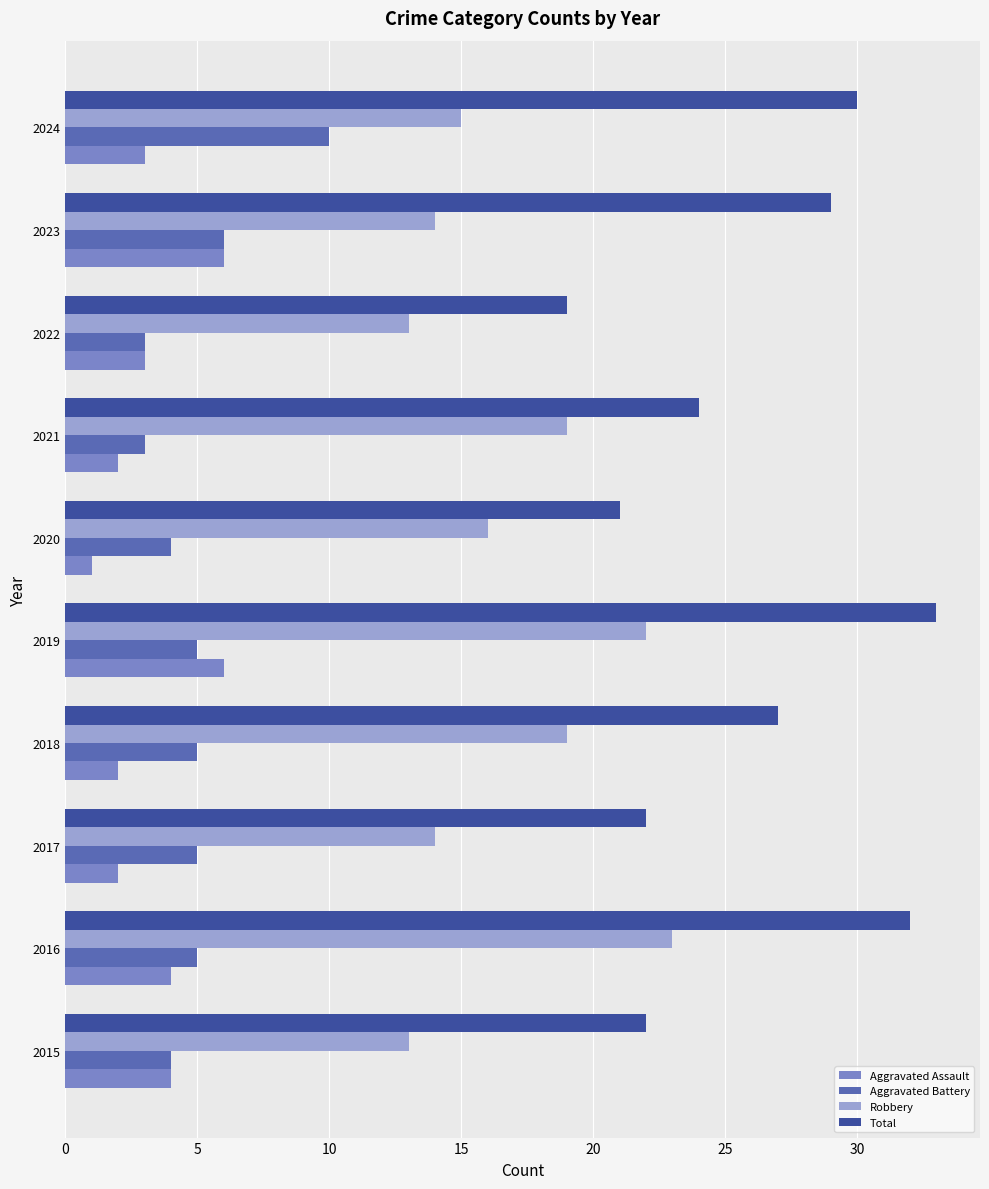

How many distinct data groups are displayed?

4